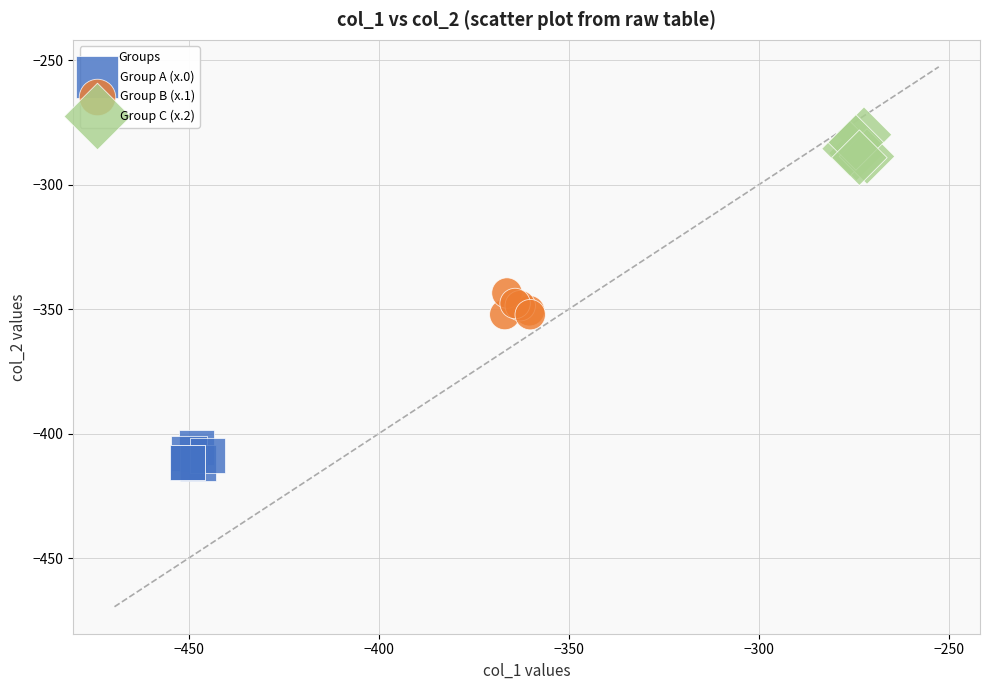

Which series contains the highest Y value?

Group C (x.2)